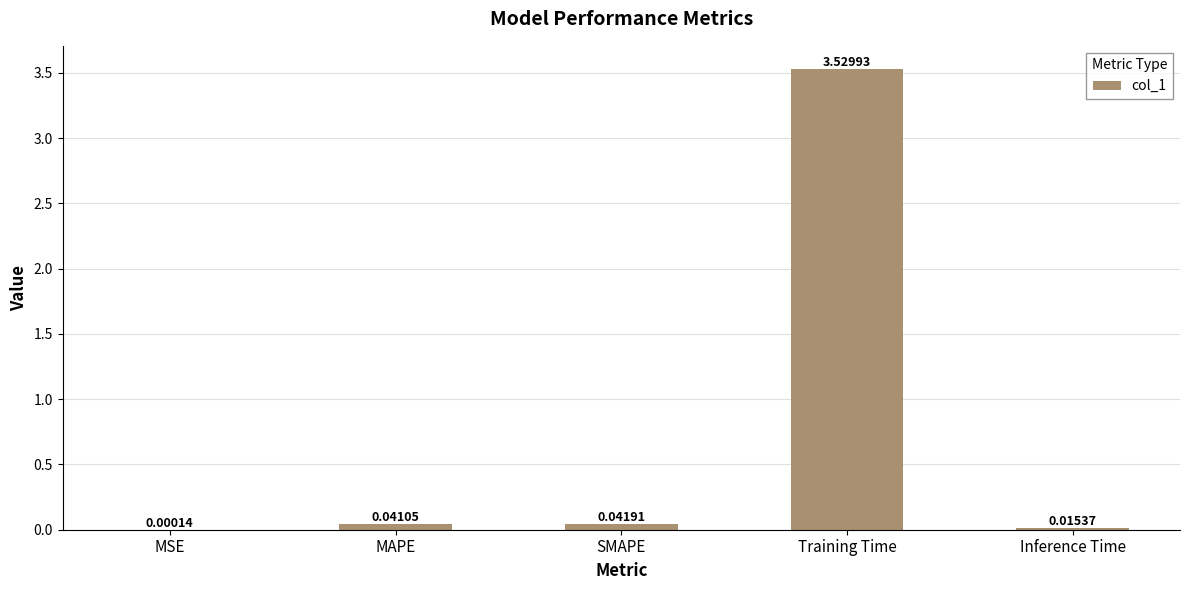

Which has a higher value, Inference Time or Training Time?

Training Time